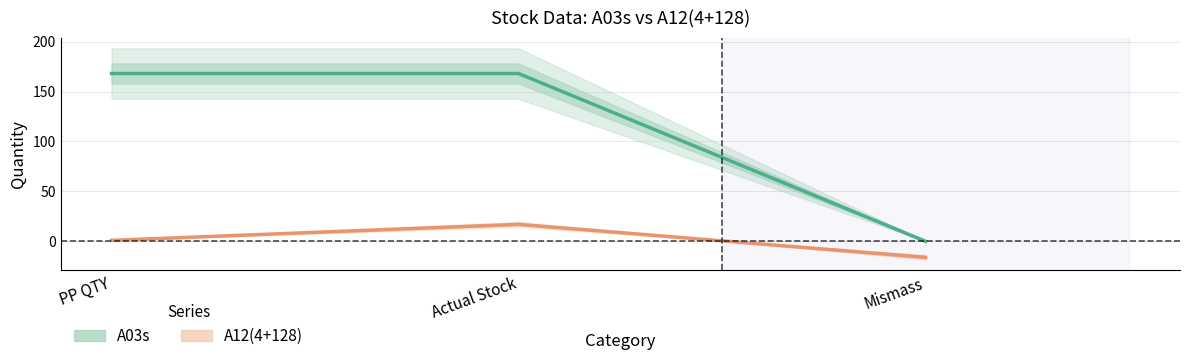

Rank the series at PP QTY from lowest to highest value.

A12(4+128), A03s